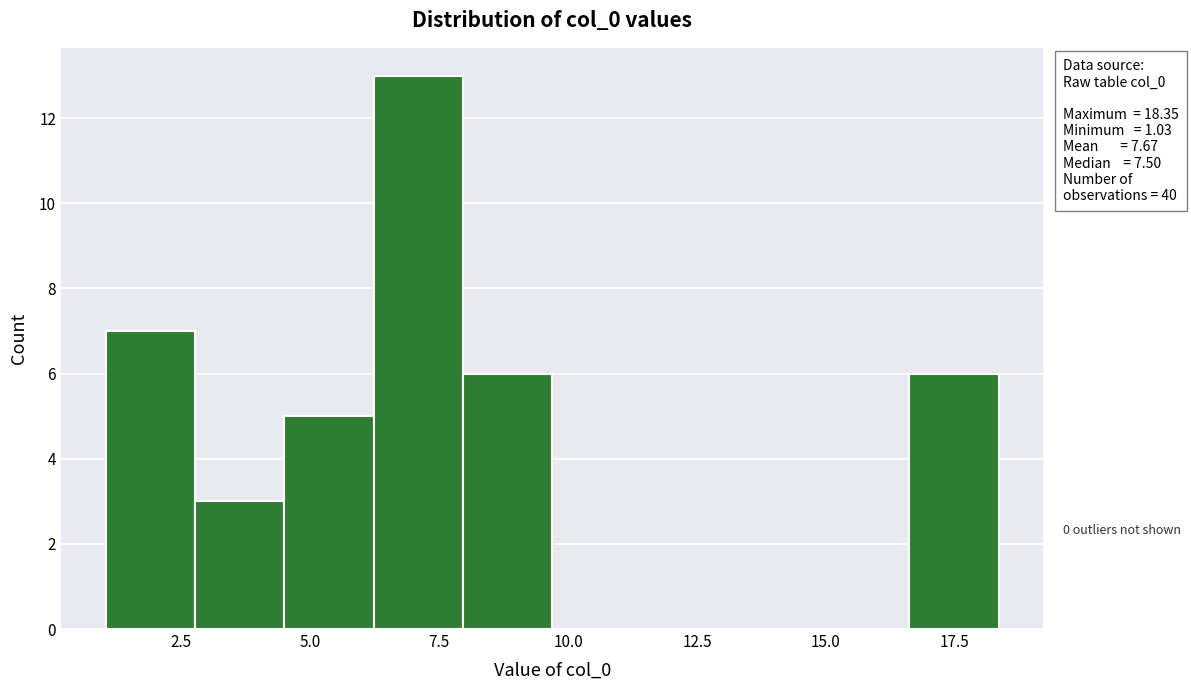

Read against the x-axis, roughly where is the centre of the tallest bar?

7.0